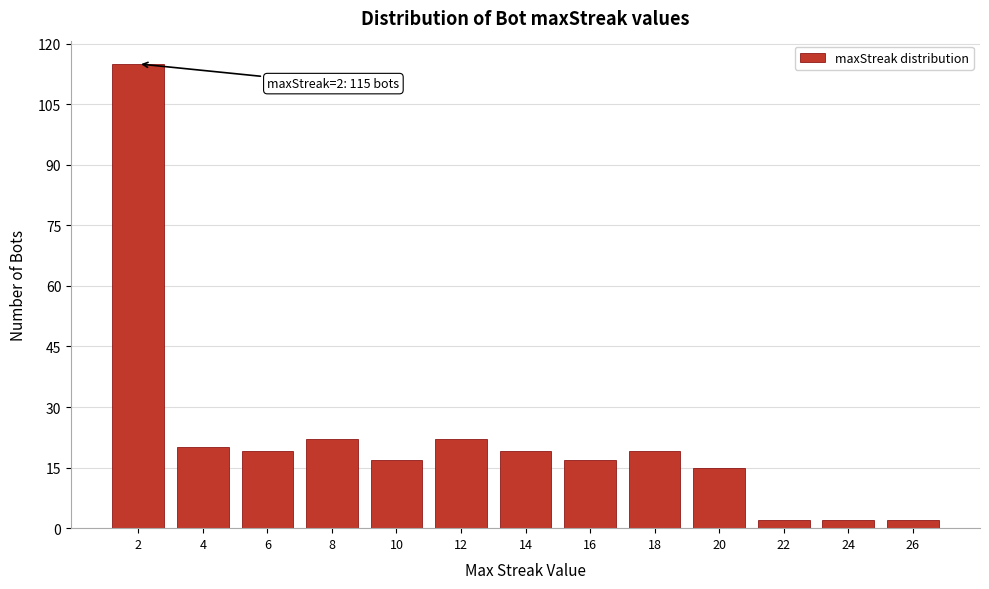

Reading right to left, list all the values displayed in this chart.

26=2	24=2	22=2	20=15	18=19	16=17	14=19	12=22	10=17	8=22	6=19	4=20	2=115